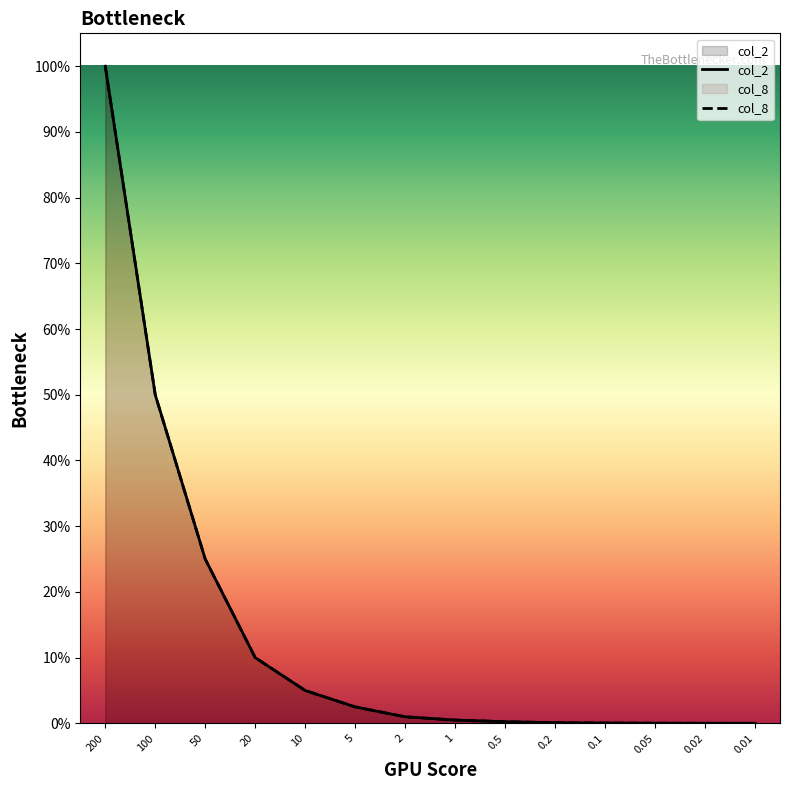

Which category has the lowest value across all series?

0.01